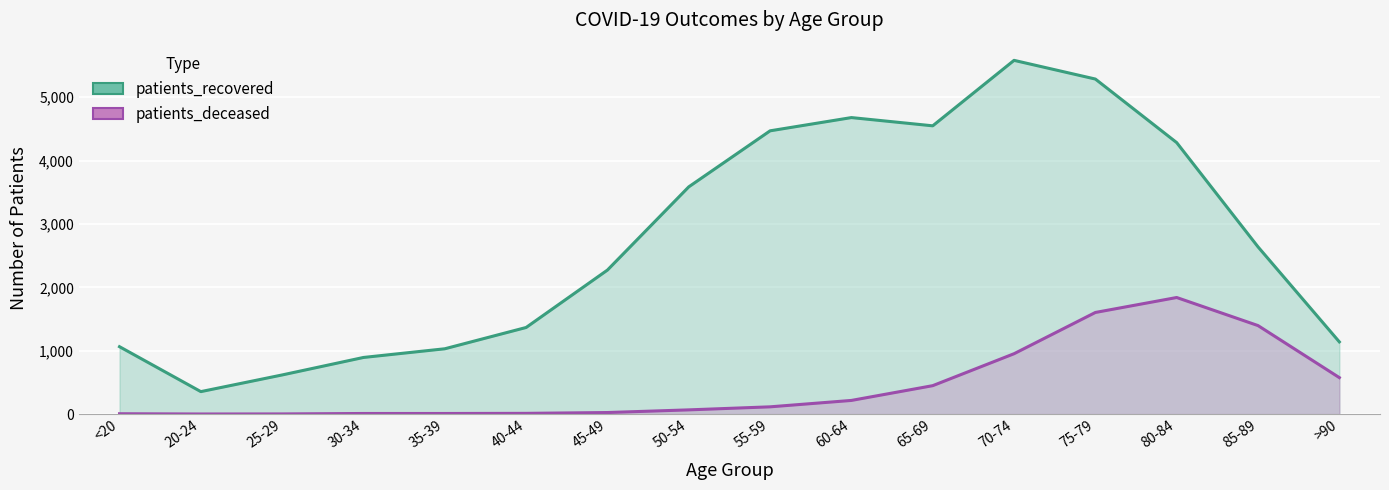

List the series in order of their peak value, lowest first.

patients_deceased, patients_recovered